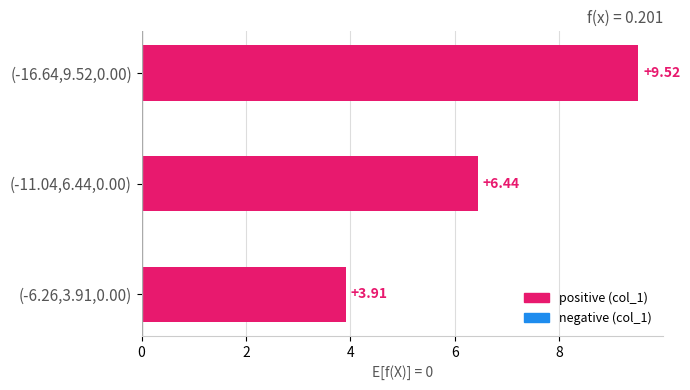

What is the change in value from (-16.64,9.52,0.00) to (-6.26,3.91,0.00)?

-5.6